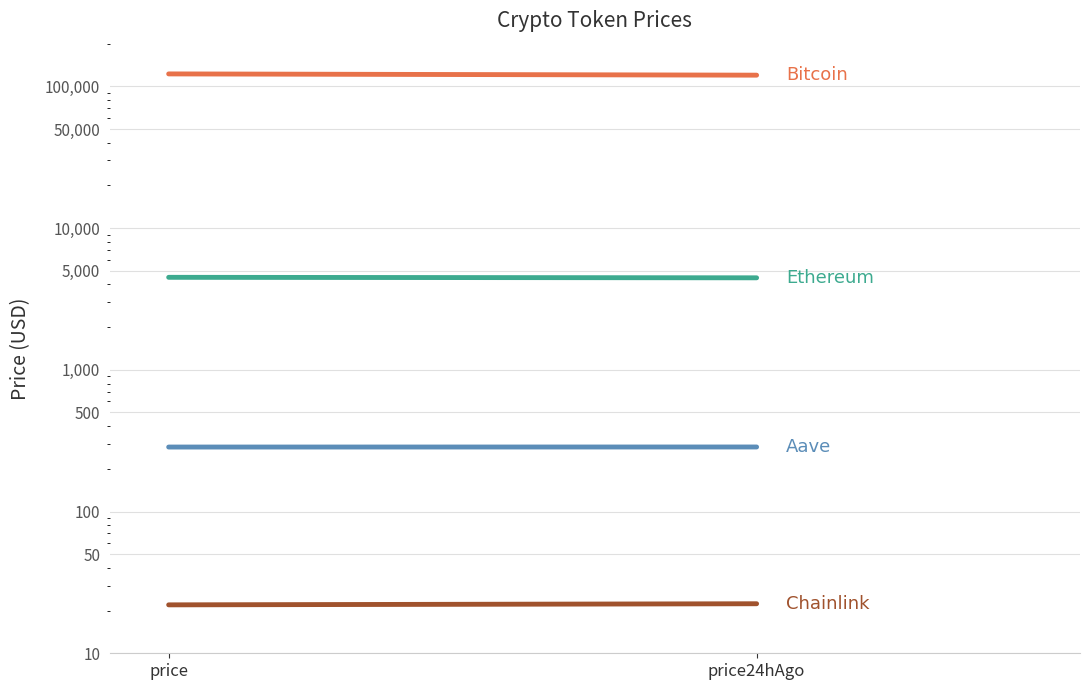

What is the greatest value displayed?

122363.0